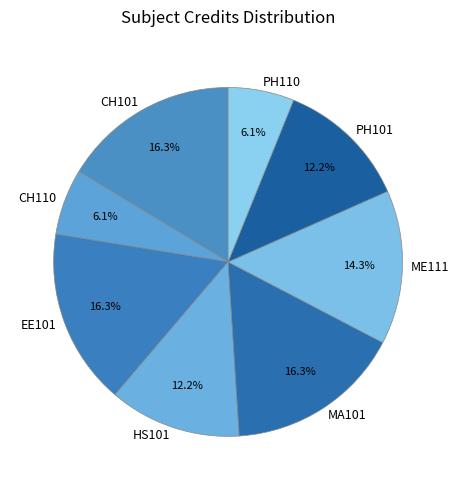

Is there a majority slice in this chart?

No